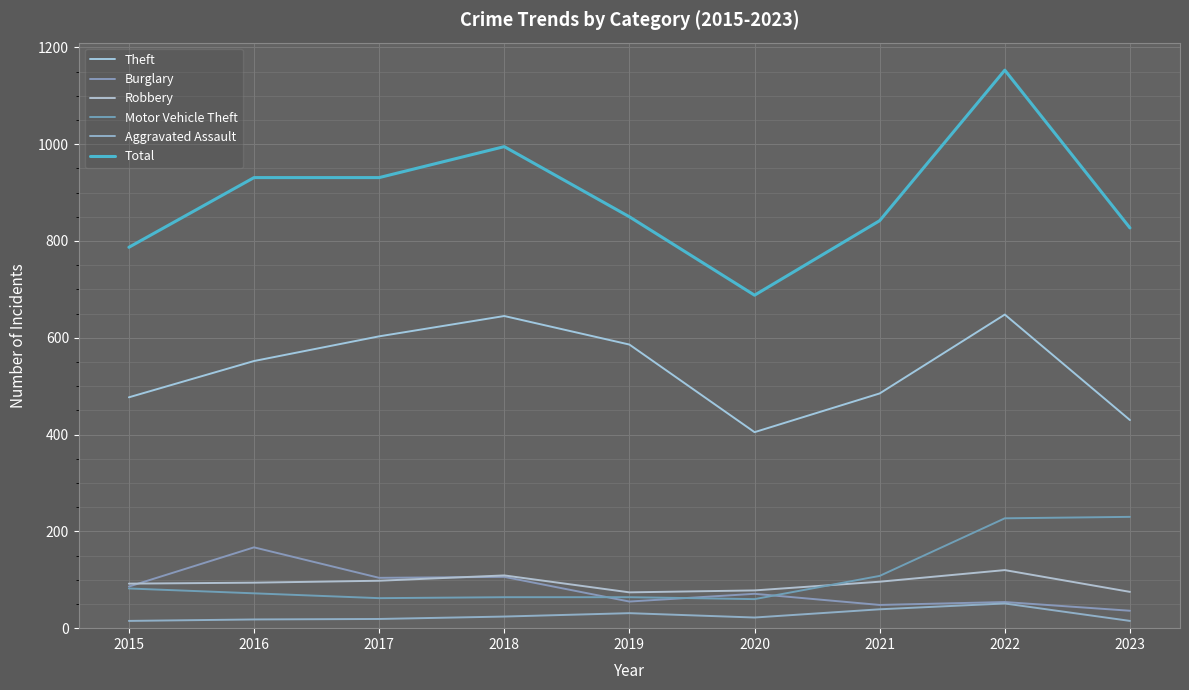

True or false: Total and Robbery intersect in this chart.

False